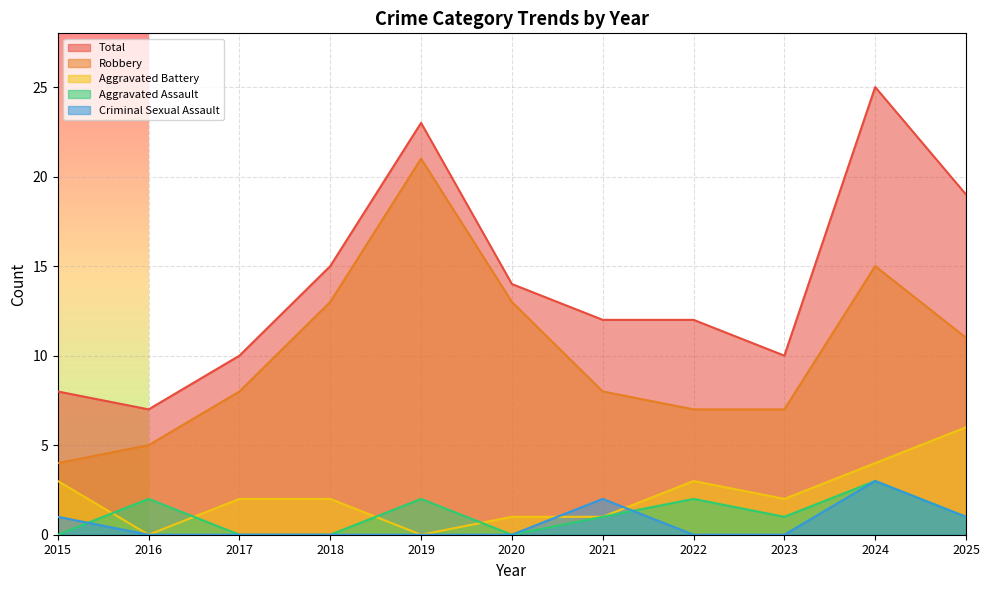

What is the difference between the maximum and minimum values in the Aggravated Assault series?

3